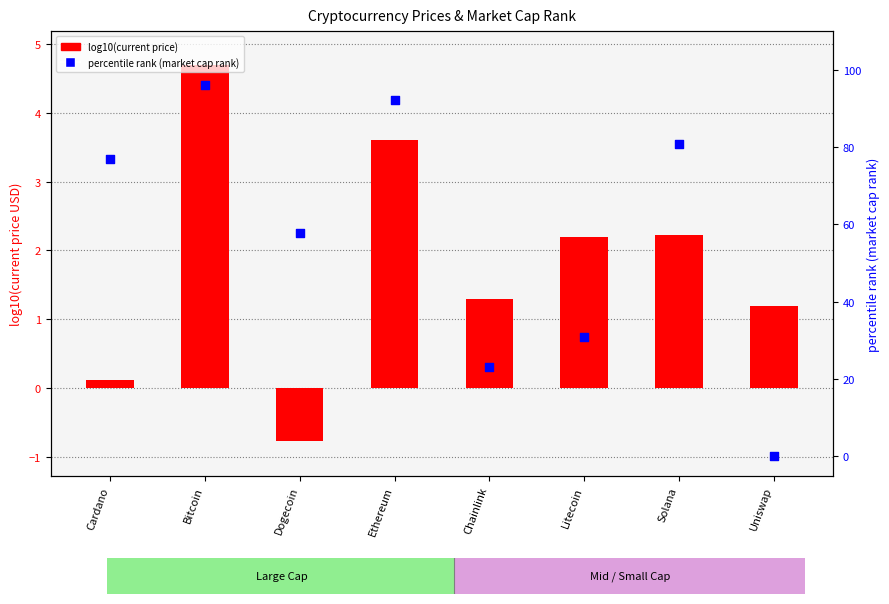

Is the value of percentile rank within sample at Ethereum greater than the value of log10(current_price) at Solana?

Yes